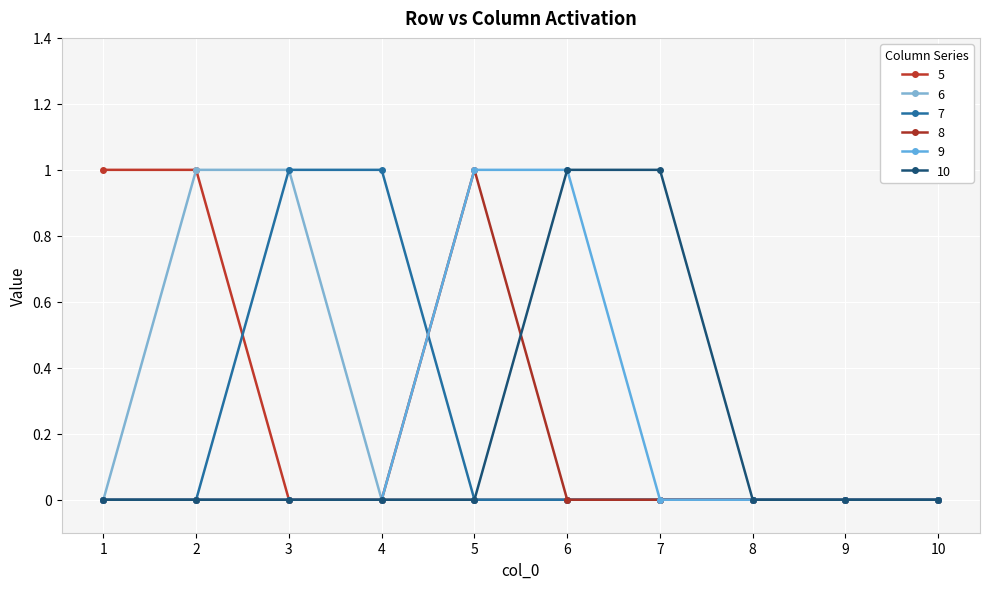

How many lines are shown in the chart?

6